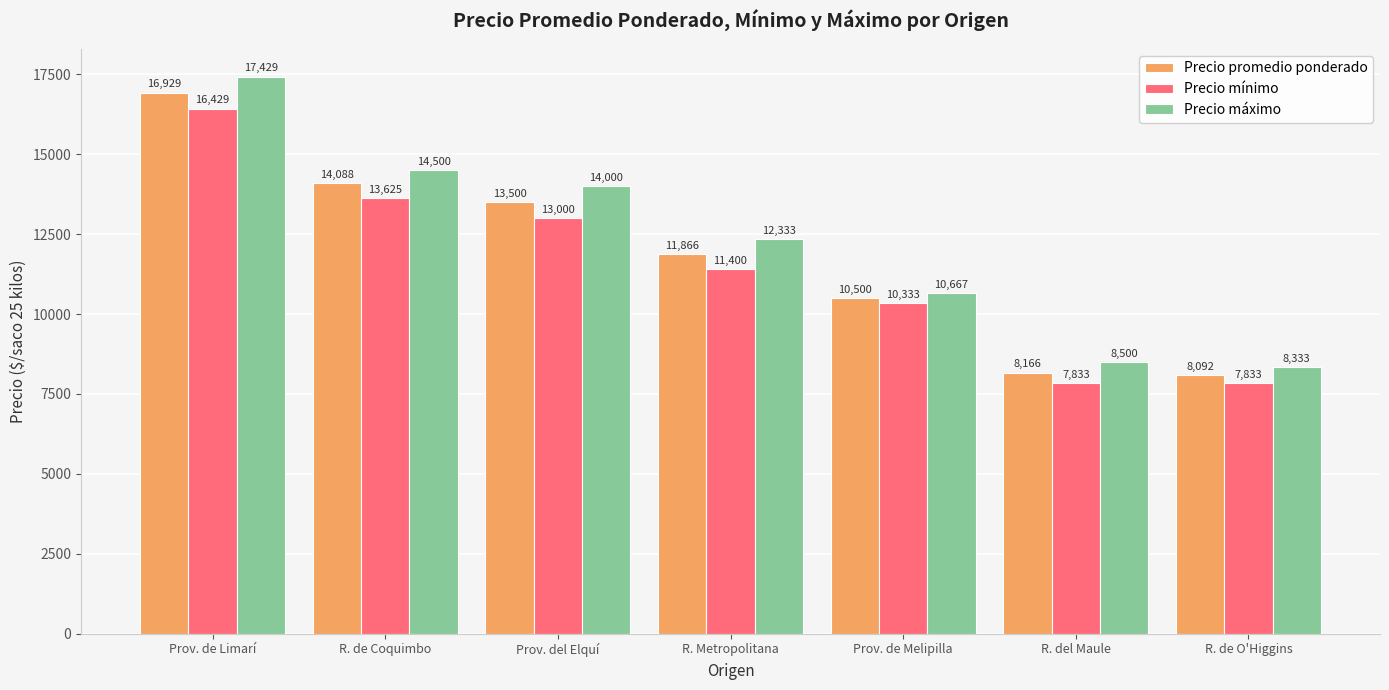

Rank the series by their average value, from highest to lowest.

Precio máximo, Precio promedio ponderado, Precio mínimo